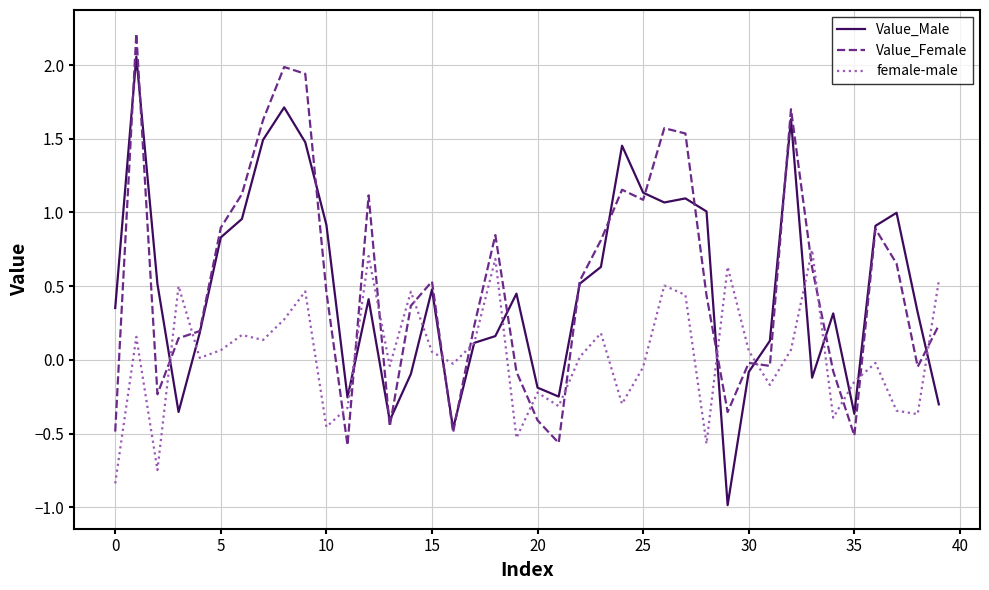

True or false: female-male and Value_Female cross at least once.

True